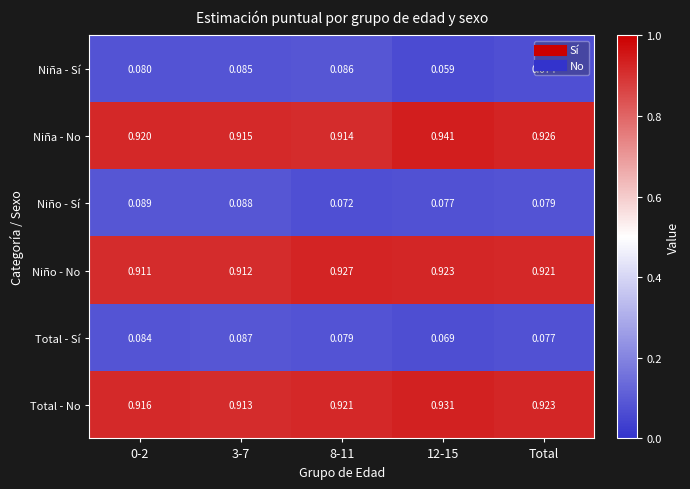

Rank the series at 8-11 from lowest to highest value.

Niño - Sí, Total - Sí, Niña - Sí, Niña - No, Total - No, Niño - No